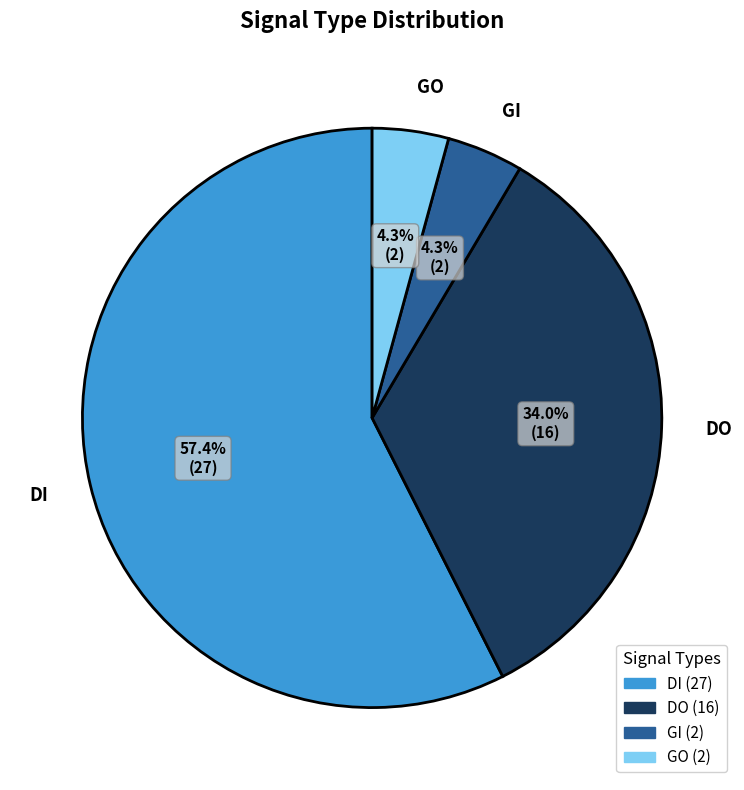

How many segments does this pie chart have?

4